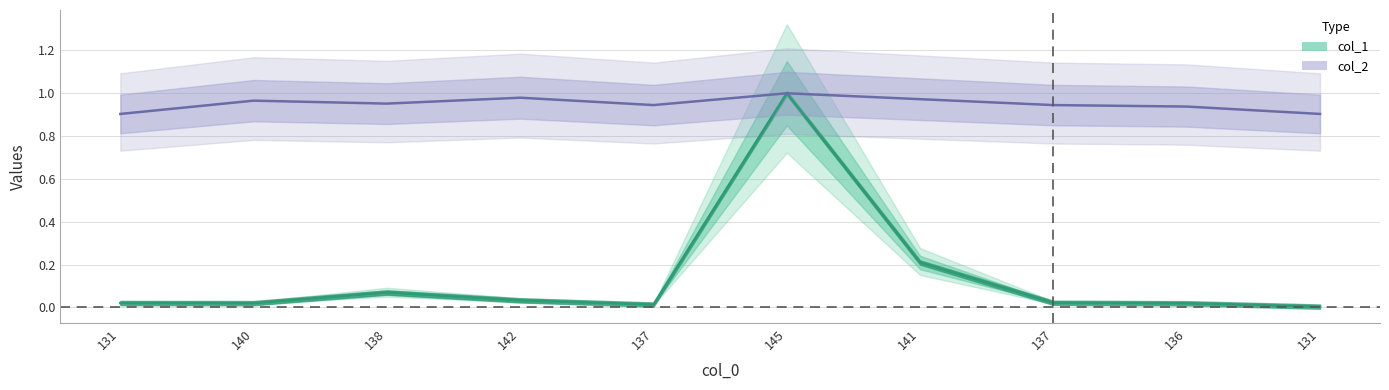

Which series changed the most between 142 and 137?

col_2